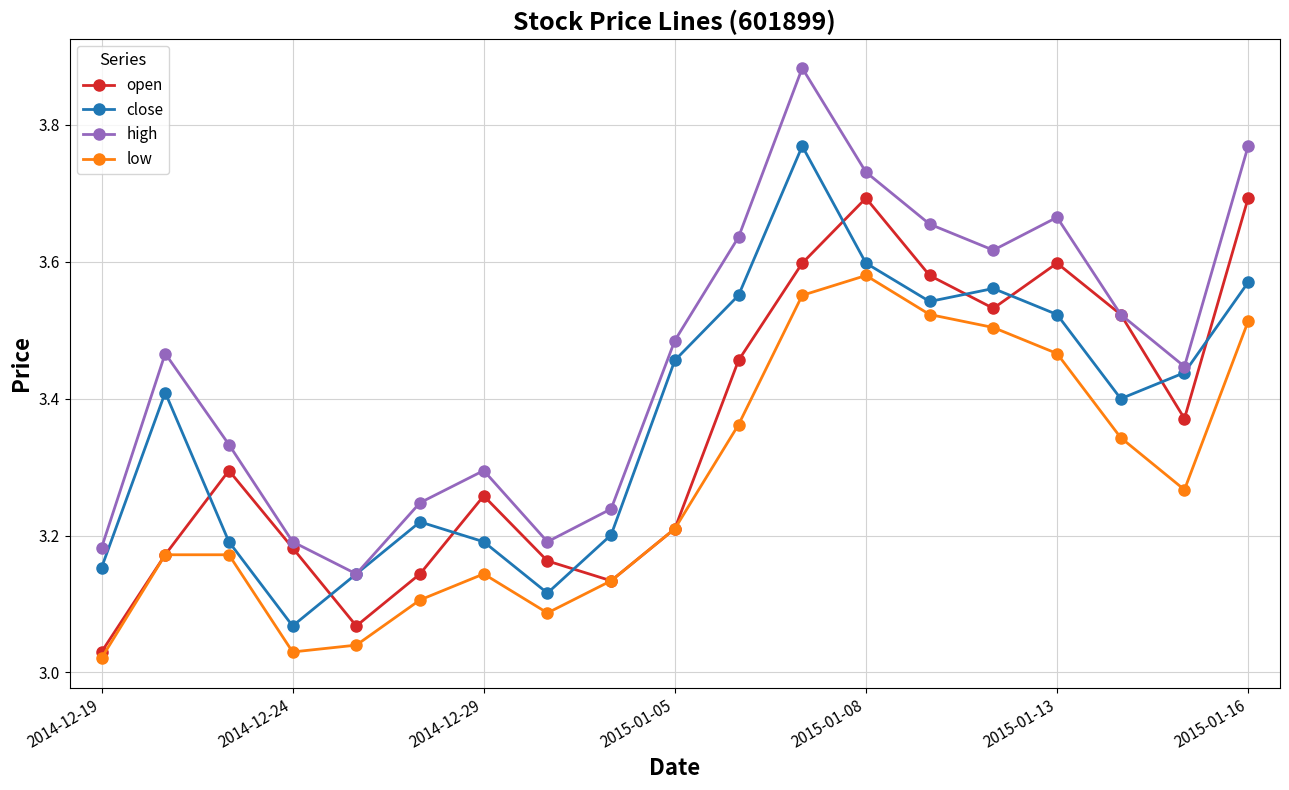

True or false: high has more than 1 points higher than both neighbors.

True